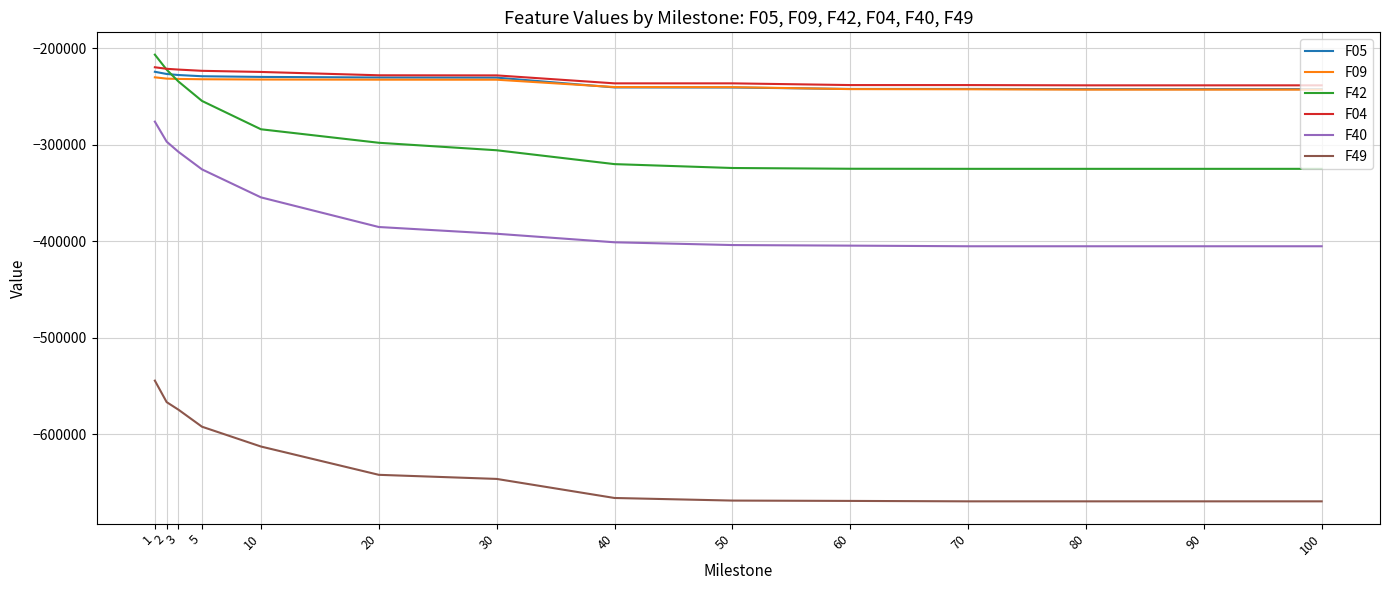

What is the smallest value displayed?

-669751